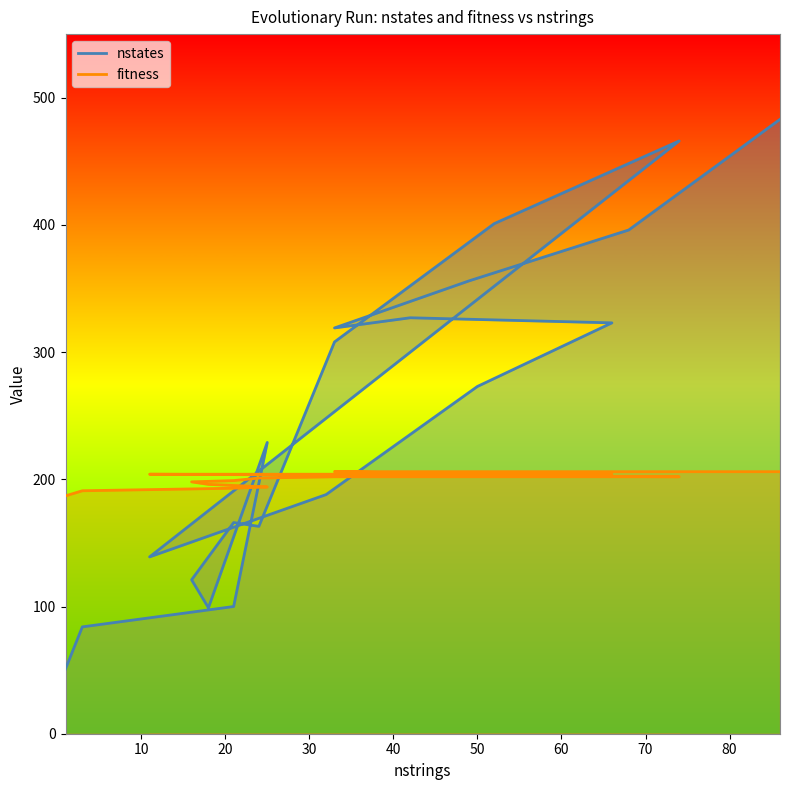

Is it true that fitness equals 276 at 50?

False